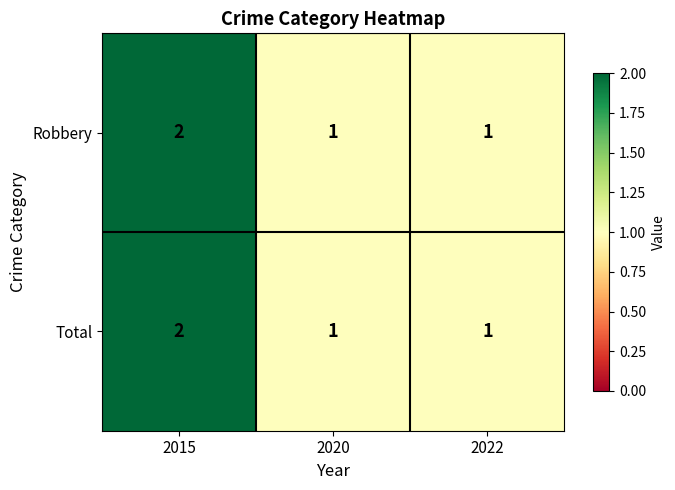

Which category has the highest value across all series?

2015